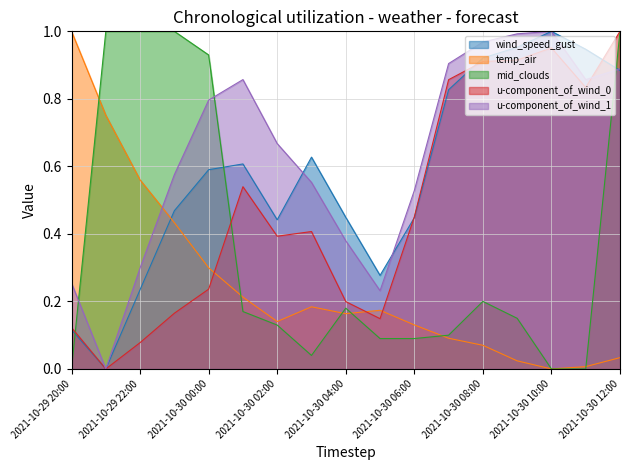

What are all the series names shown in the legend?

wind_speed_gust, temp_air, mid_clouds, u-component_of_wind_0, u-component_of_wind_1